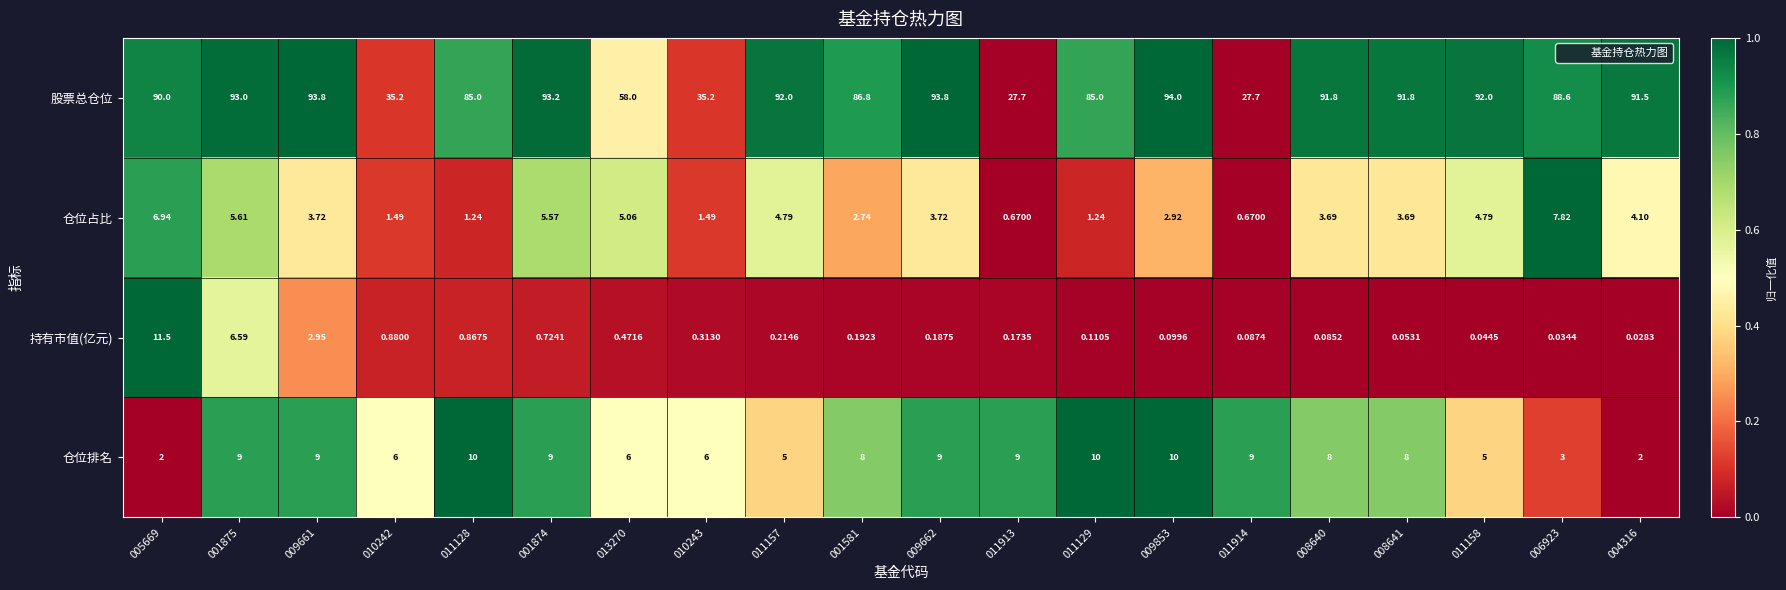

Rank the series by their maximum value, from lowest to highest.

仓位占比, 仓位排名, 持有市值(亿元), 股票总仓位